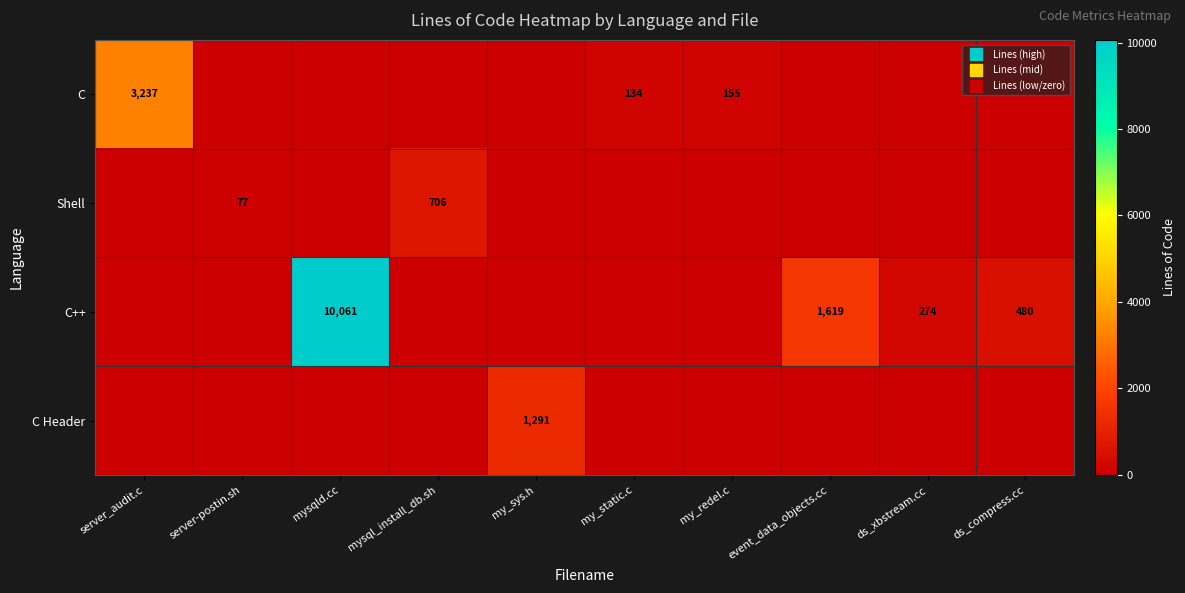

Is it true that C Header equals 0 at mysqld.cc?

True